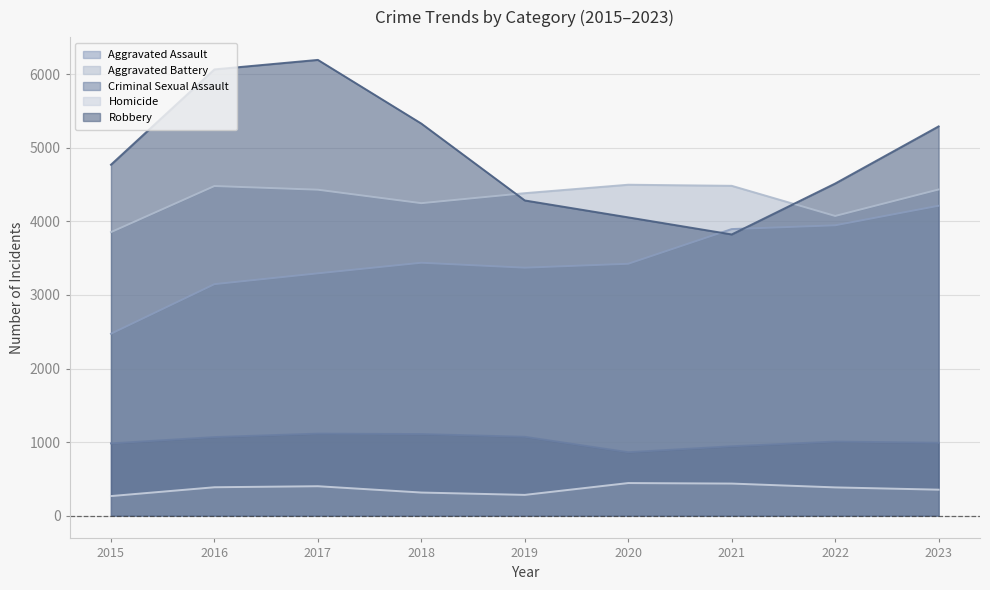

Reading left to right, transcribe all the data shown in this chart.

Aggravated Assault: 2473	3147	3294	3438	3371	3424	3896	3947	4213
Aggravated Battery: 3854	4481	4431	4248	4384	4499	4484	4074	4434
Criminal Sexual Assault: 982	1068	1115	1109	1072	862	943	1007	991
Homicide: 266	386	400	314	282	443	436	384	353
Robbery: 4771	6067	6196	5330	4285	4055	3823	4515	5292